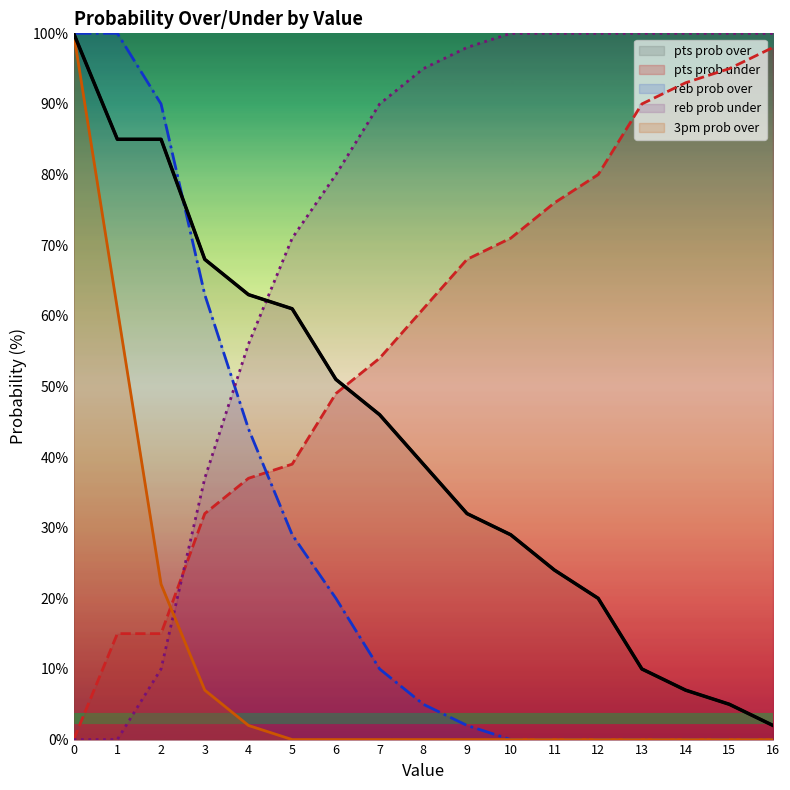

How many intersections are there between 3pm prob over and reb prob under?

1